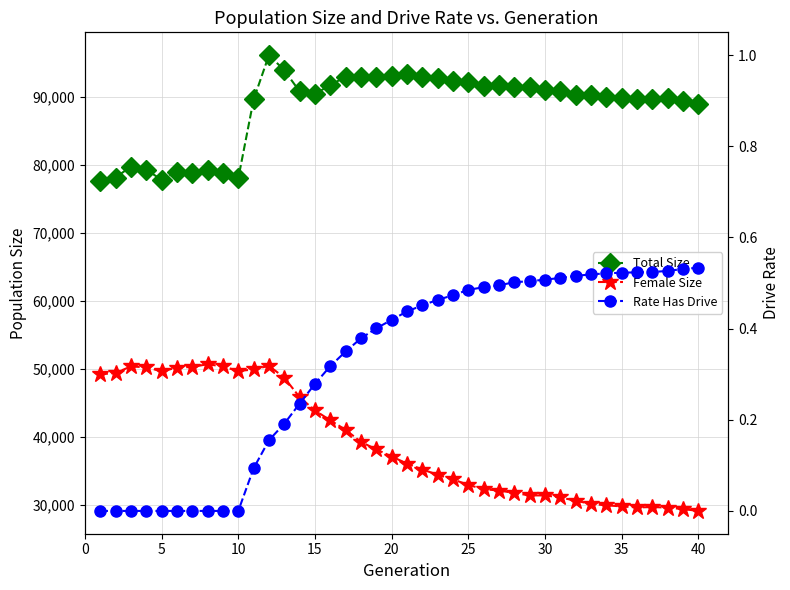

How many lines are shown in the chart?

3